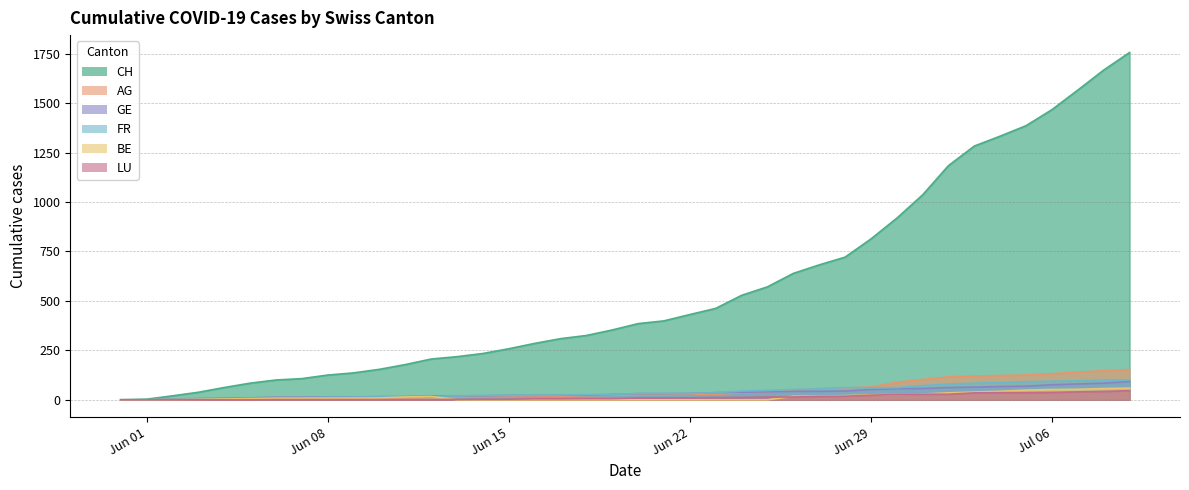

Which series has the largest total across all categories?

CH